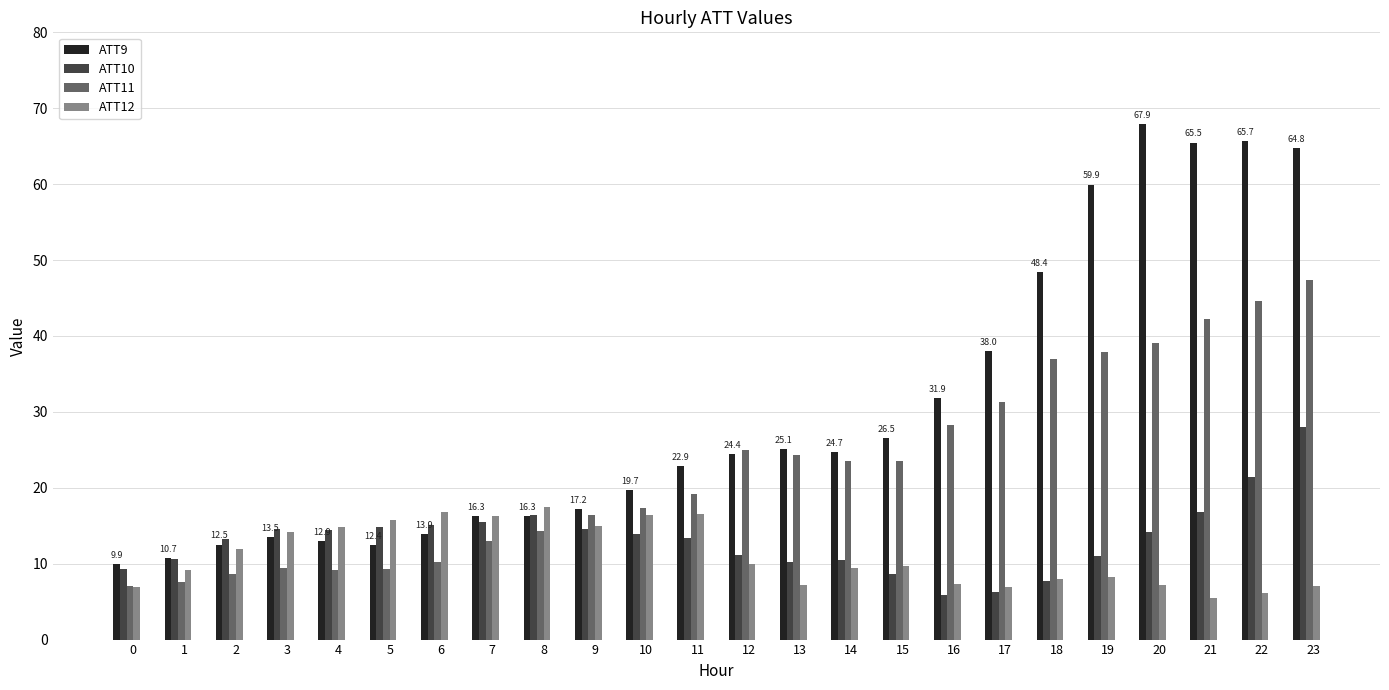

What is the sum of all ATT12 values?

263.8